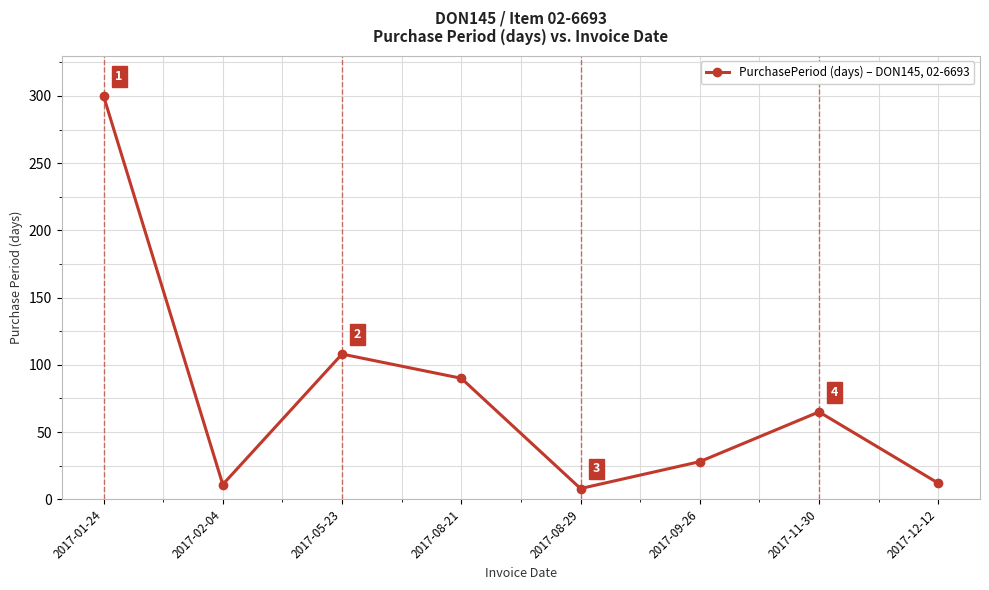

List the labels in order of value, largest first.

2017-01-24, 2017-05-23, 2017-08-21, 2017-11-30, 2017-09-26, 2017-12-12, 2017-02-04, 2017-08-29